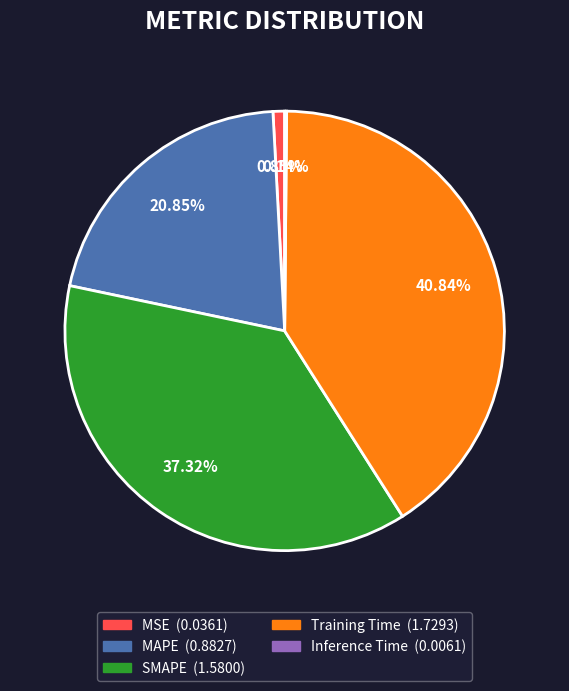

To the nearest percent, what is the difference between the largest and smallest slice percentages?

41%